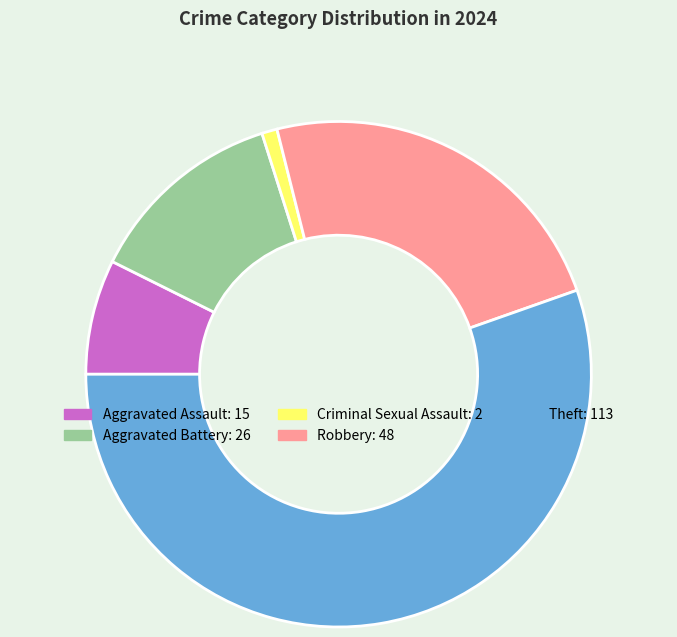

Which slice is the largest?

Theft